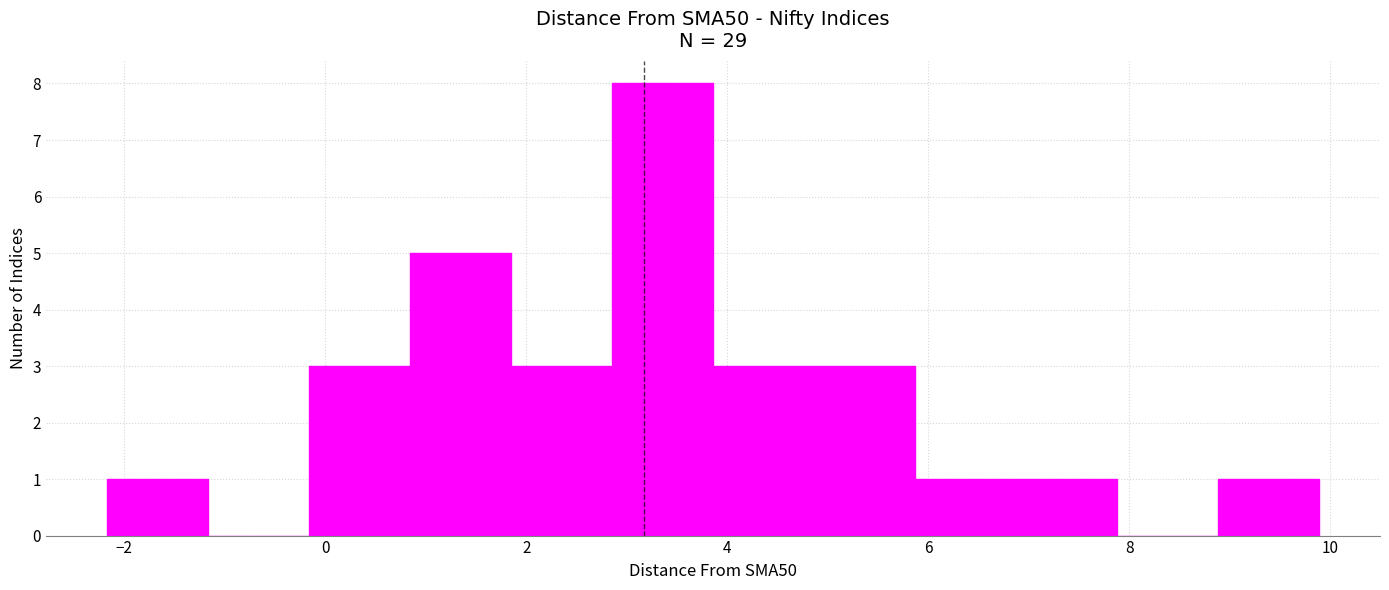

Reading left to right, transcribe this chart: for each bar, give the range it covers on the x-axis and its height. Neither the bar edges nor the heights are printed on the chart, so give them approximately, as read against the axes.

-2.2 to -1.2: 1
-1.2 to -0.2: 0
-0.2 to 0.8: 3
0.8 to 1.8: 5
1.8 to 2.8: 3
2.8 to 3.8: 8
3.8 to 4.8: 3
4.8 to 5.8: 3
5.8 to 6.8: 1
6.8 to 7.8: 1
7.8 to 8.8: 0
8.8 to 9.8: 1